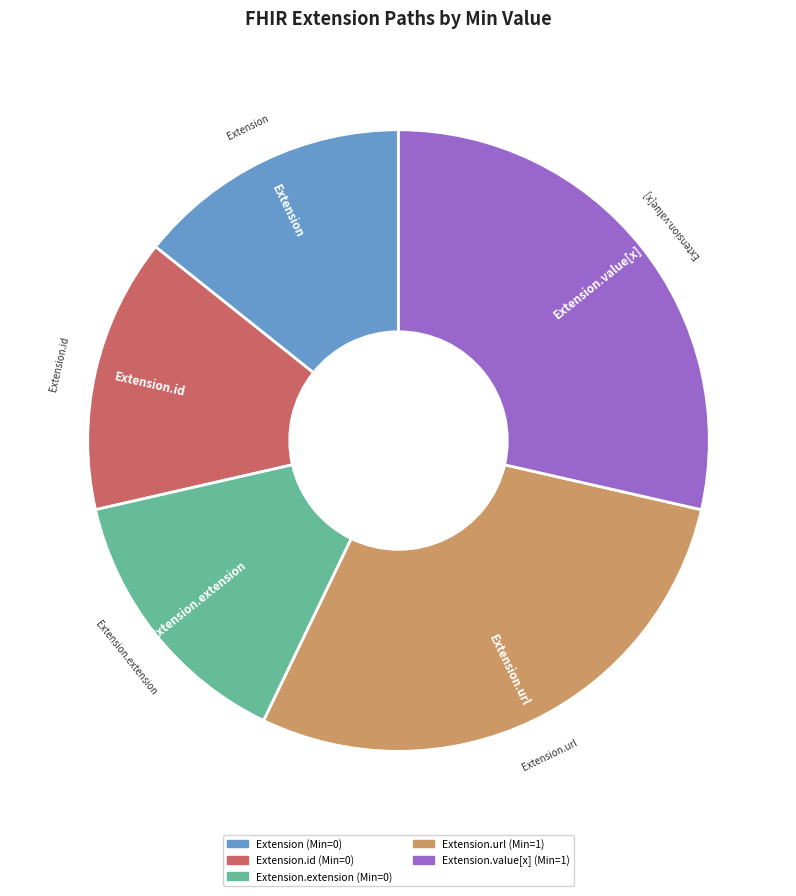

Is there any slice that represents more than half of the pie?

No